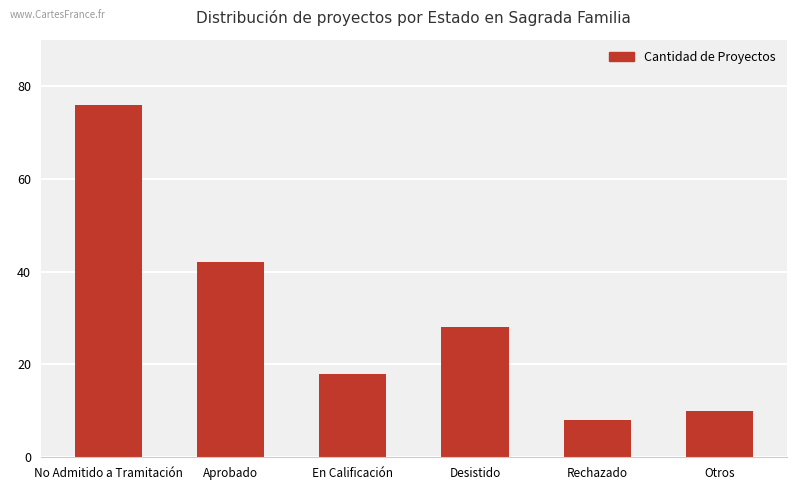

Which category has the highest value across all series?

No Admitido a Tramitación